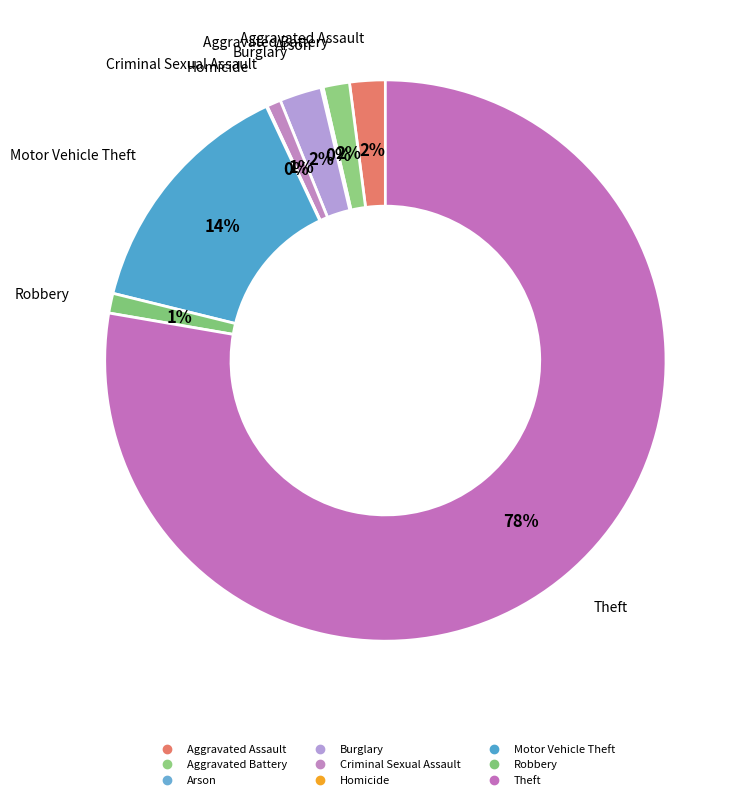

What is the change in value from Arson to Burglary?

+149